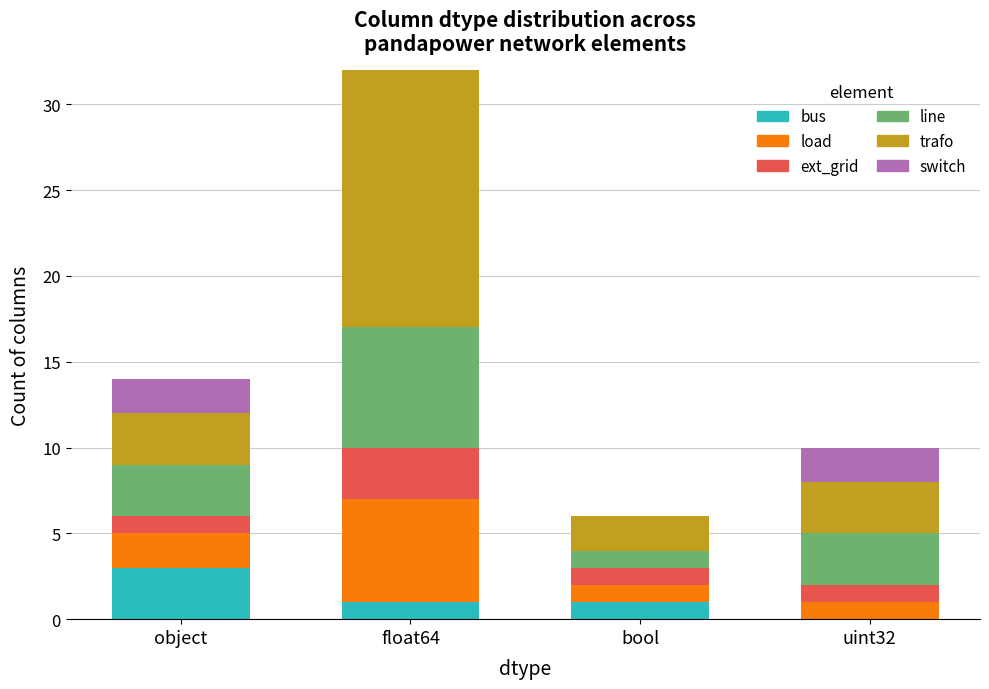

The value of bus at object is 2. True or false?

False